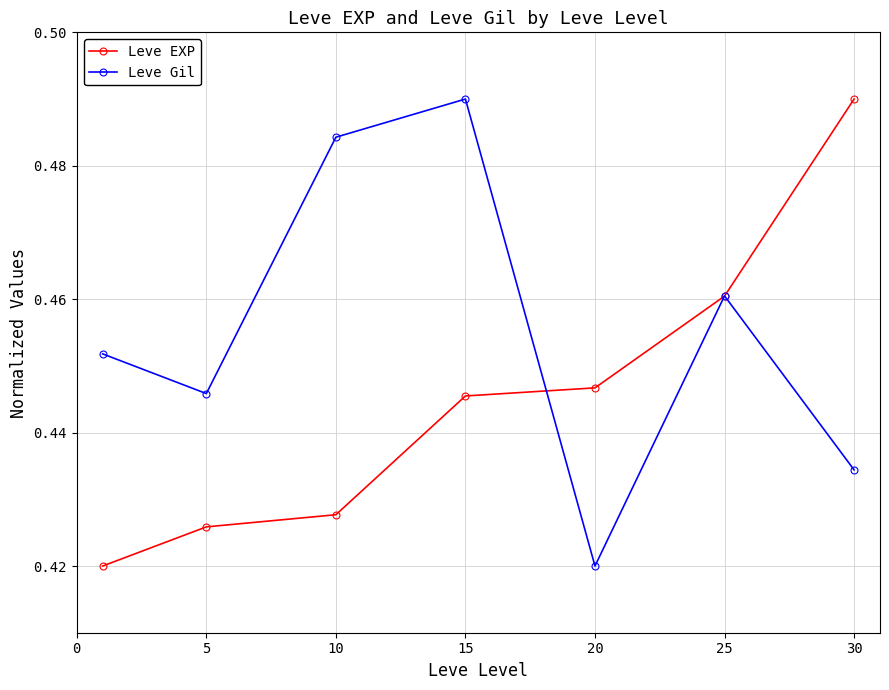

Which series has the largest total across all categories?

Leve Gil